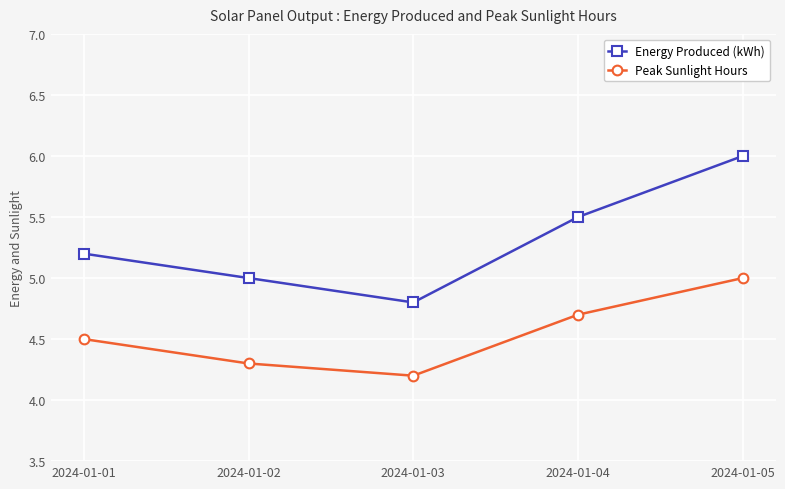

Does the chart have visible grid lines?

Yes